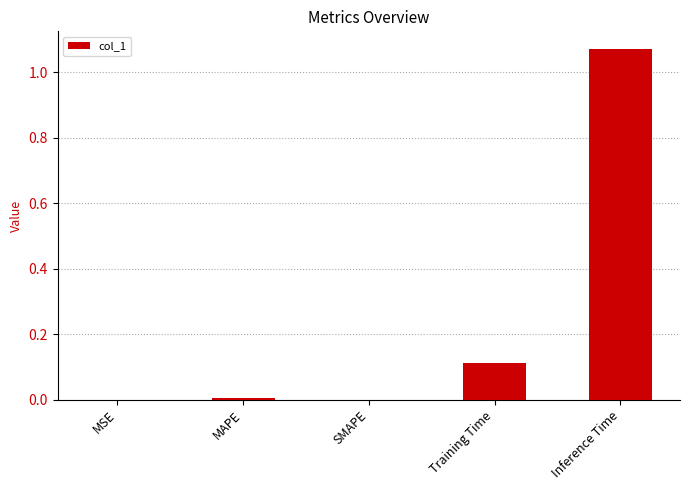

The value at MAPE is 0.0. True or false?

True